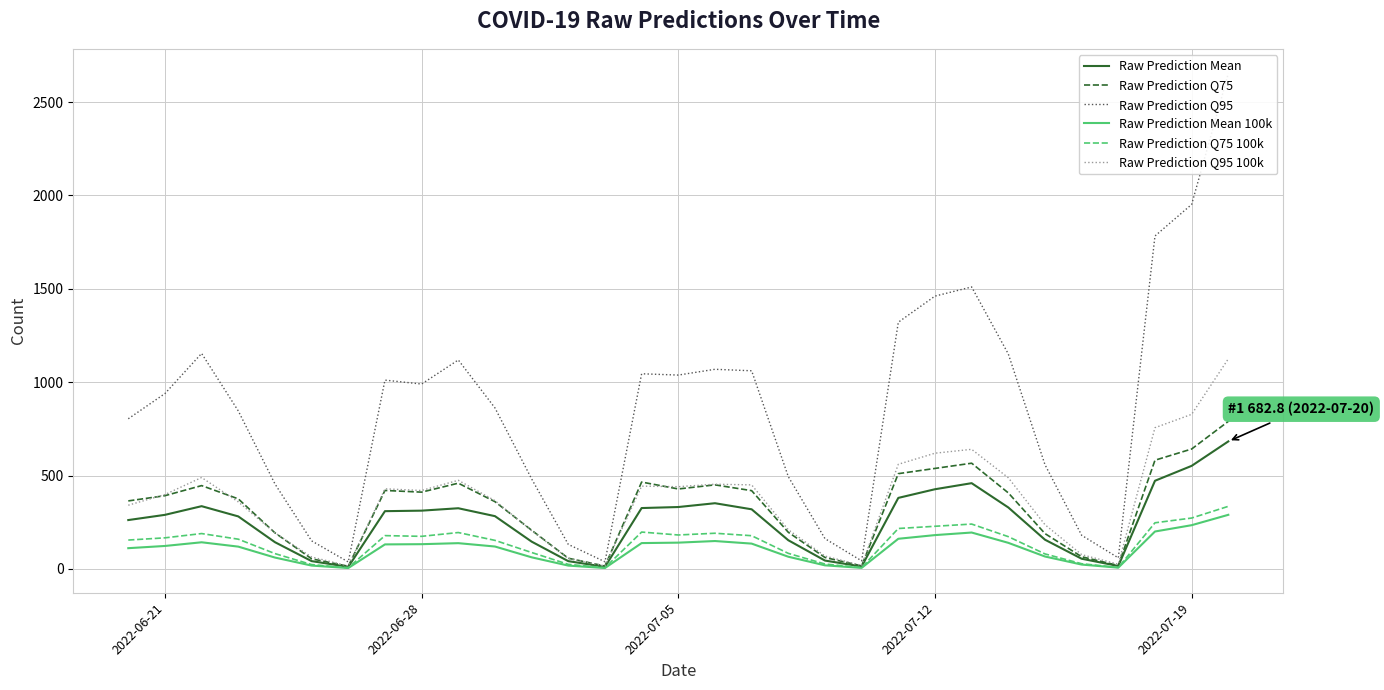

What is the average value of the Raw Prediction Mean series?

253.4